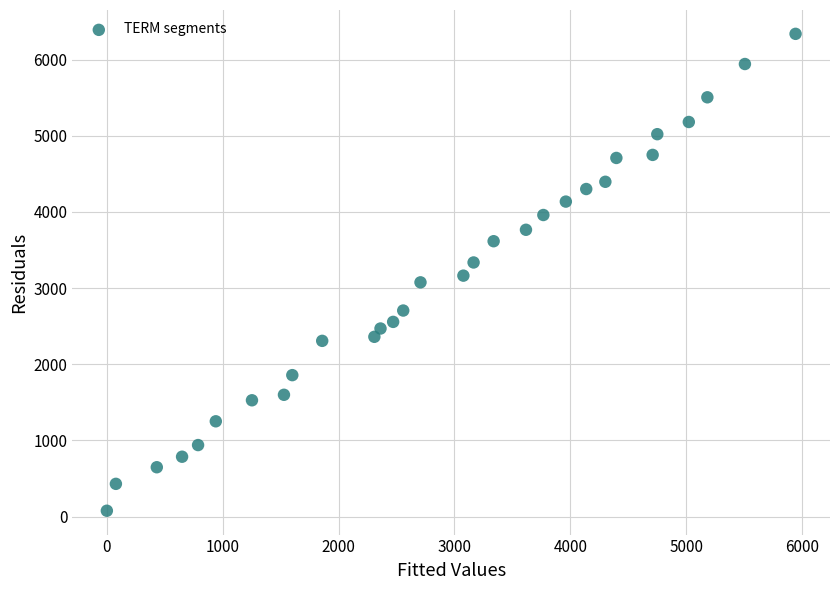

What is the range of X values (max minus min)?

5942